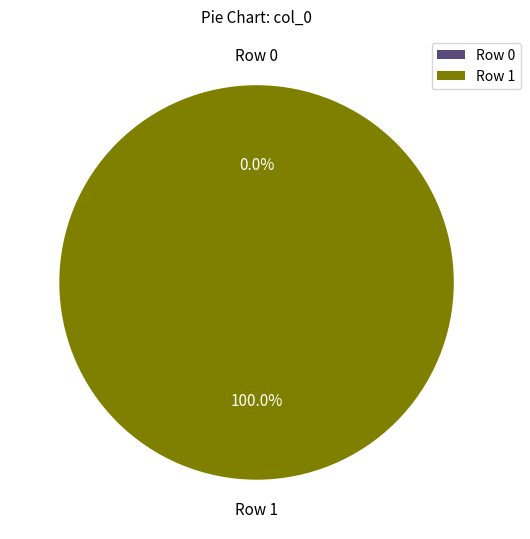

What is the largest slice in the pie chart?

Row 1